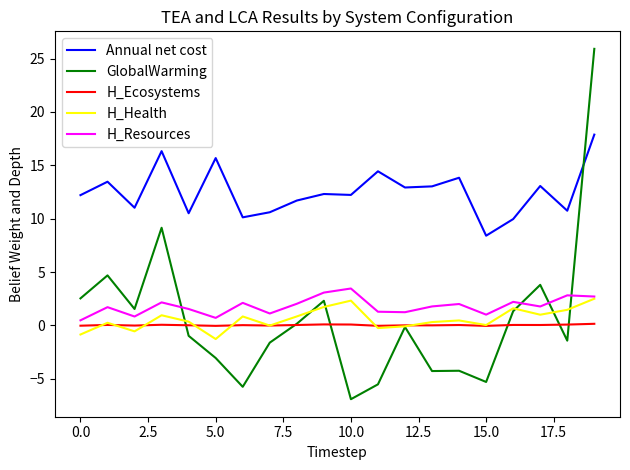

Which series has the widest spread of values?

GlobalWarming